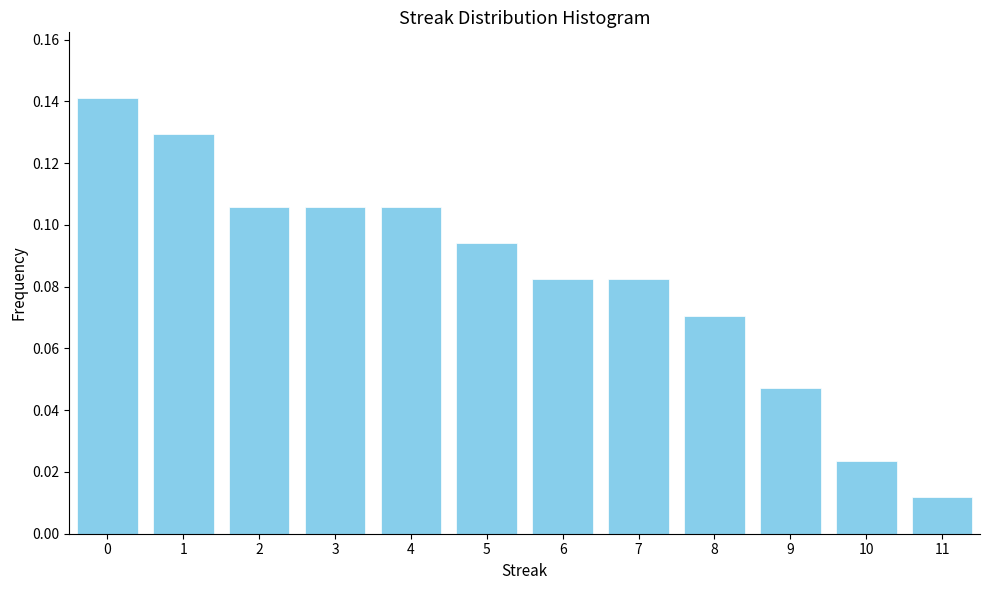

What is the height of the bar covering -0.5 to 0.5 on the x-axis? The values are not printed on the chart, so give them approximately, as read against the axis.

0.142